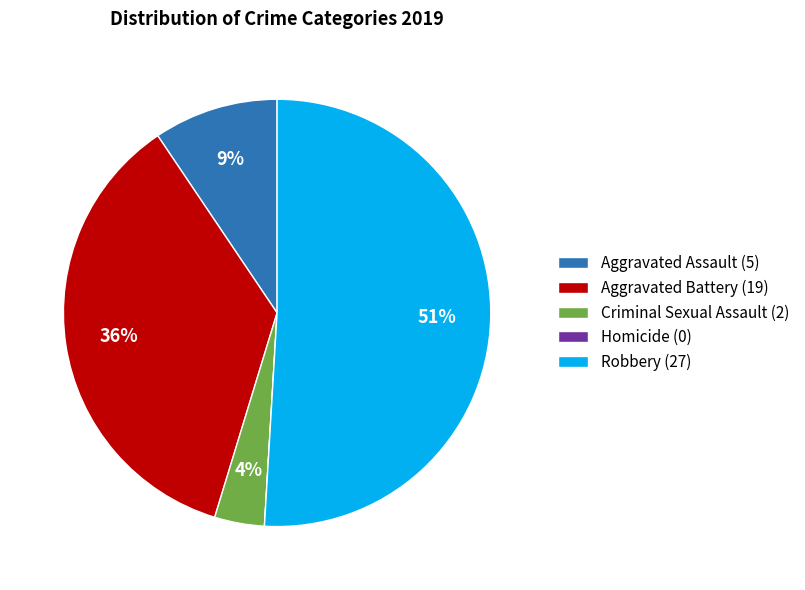

What percentage is the Robbery slice, to the nearest percent?

51%